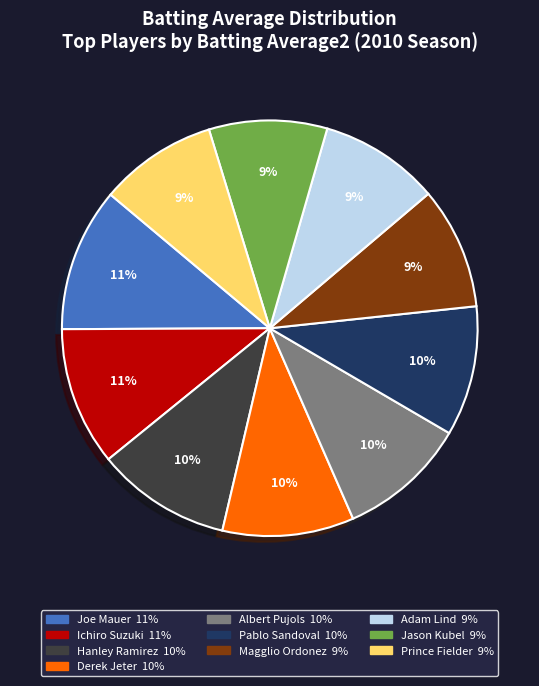

What percentage is the Magglio Ordonez slice, to the nearest percent?

9%